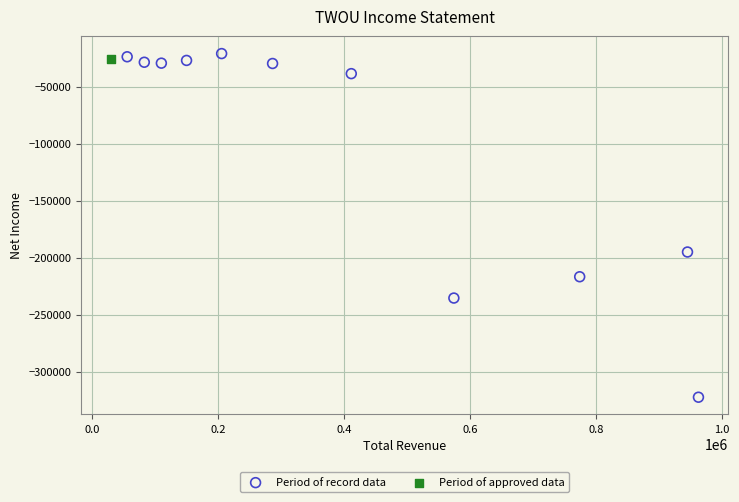

What are all the series names shown in the legend?

Period of record data, Period of approved data